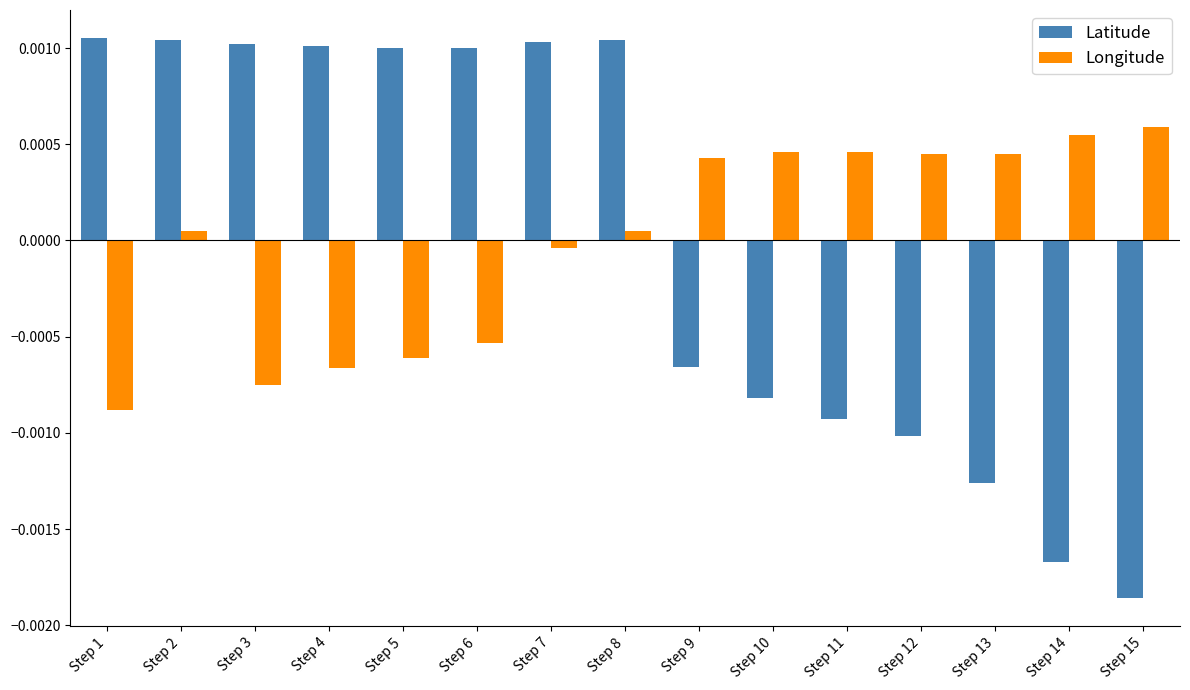

At Step 7, list the series in order from largest to smallest.

Latitude, Longitude